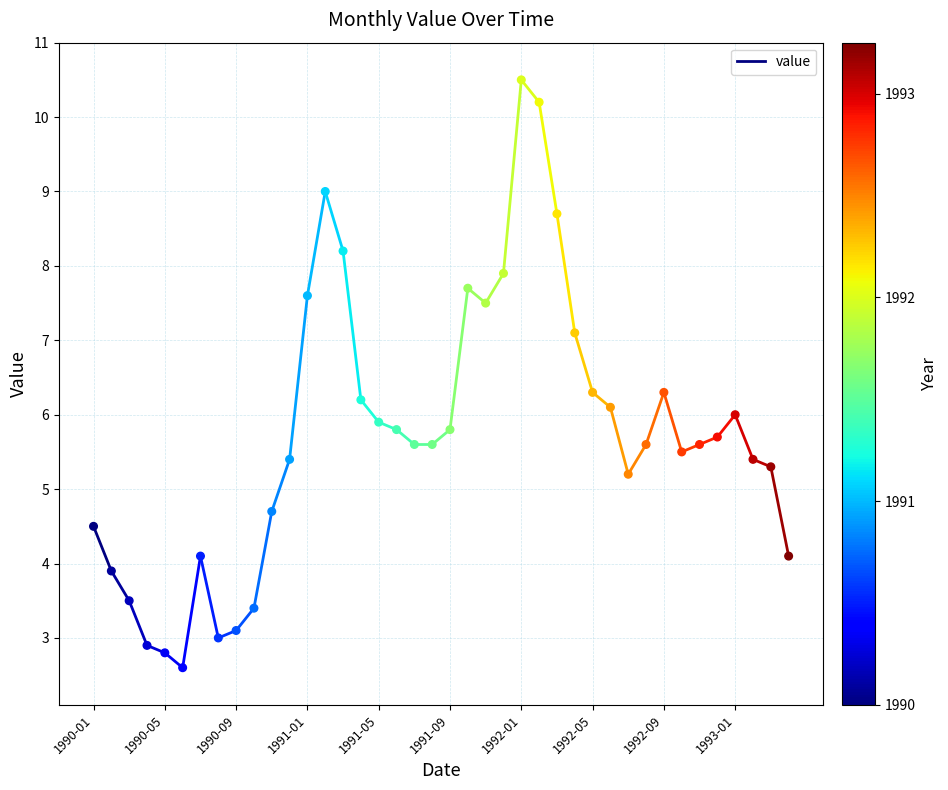

What is the range of Y values (max minus min)?

7.9